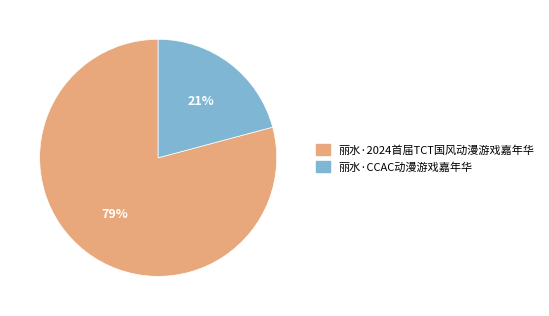

What percentage is the 丽水·CCAC动漫游戏嘉年华 slice, to the nearest percent?

21%